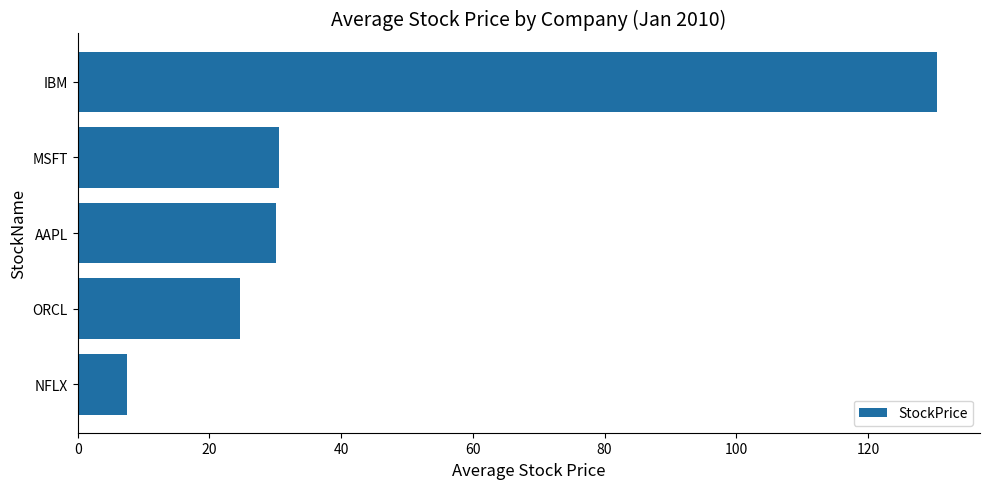

What is the minimum value shown in the chart?

7.6